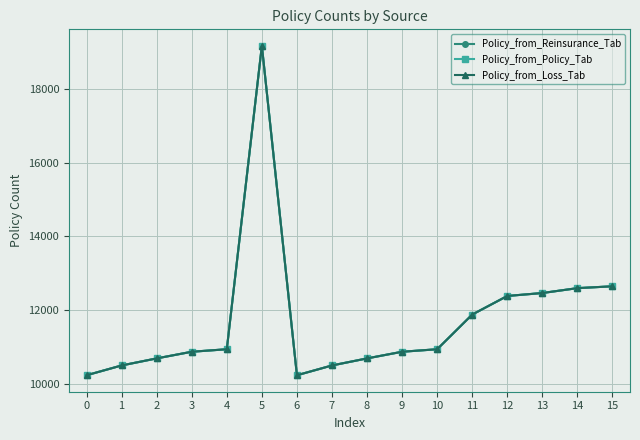

What is the value of the Policy_from_Policy_Tab point at the 2nd from the left?

10509